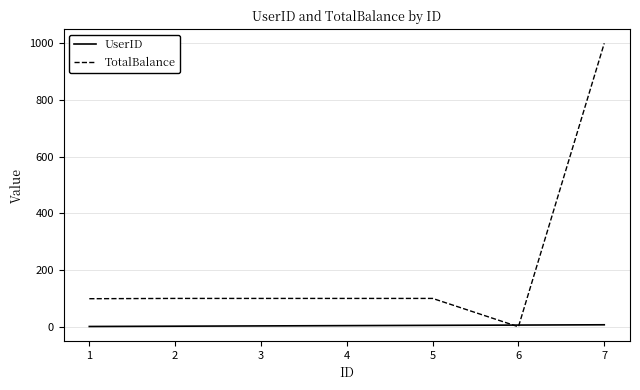

Which series has the widest spread of values?

TotalBalance